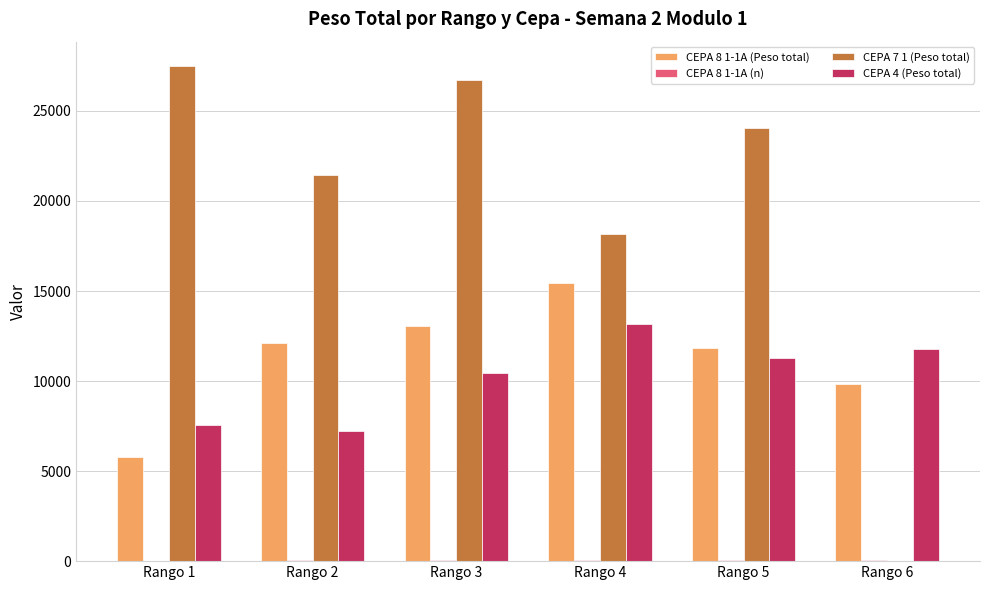

At which category is the sum across all series the highest?

Rango 3